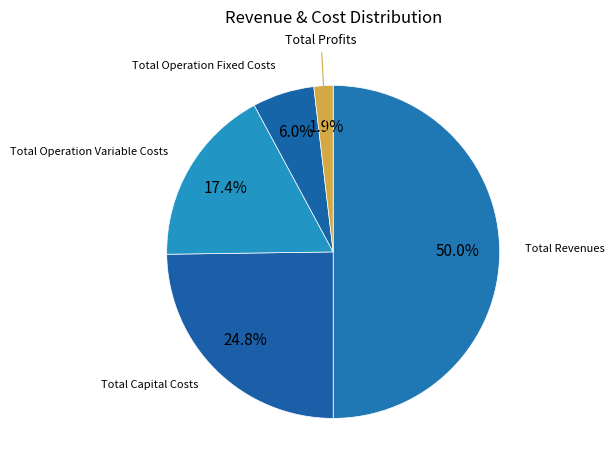

How many segments does this pie chart have?

5